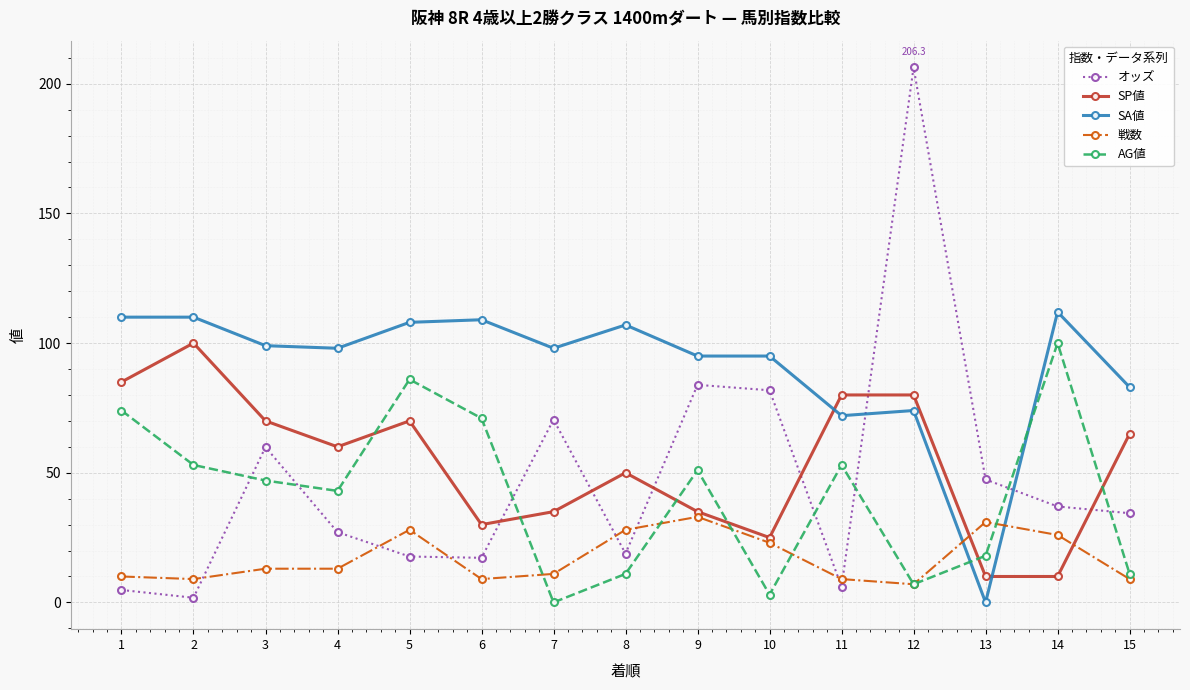

At which category does オッズ reach its first local peak?

3